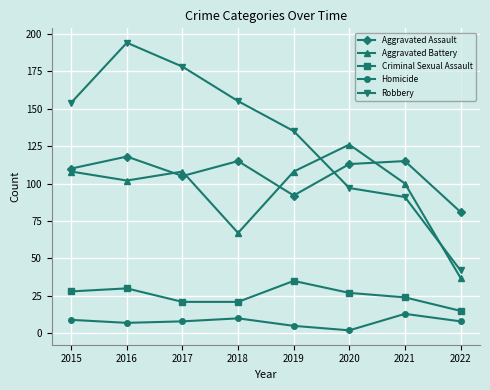

What is the maximum value shown in the chart?

194